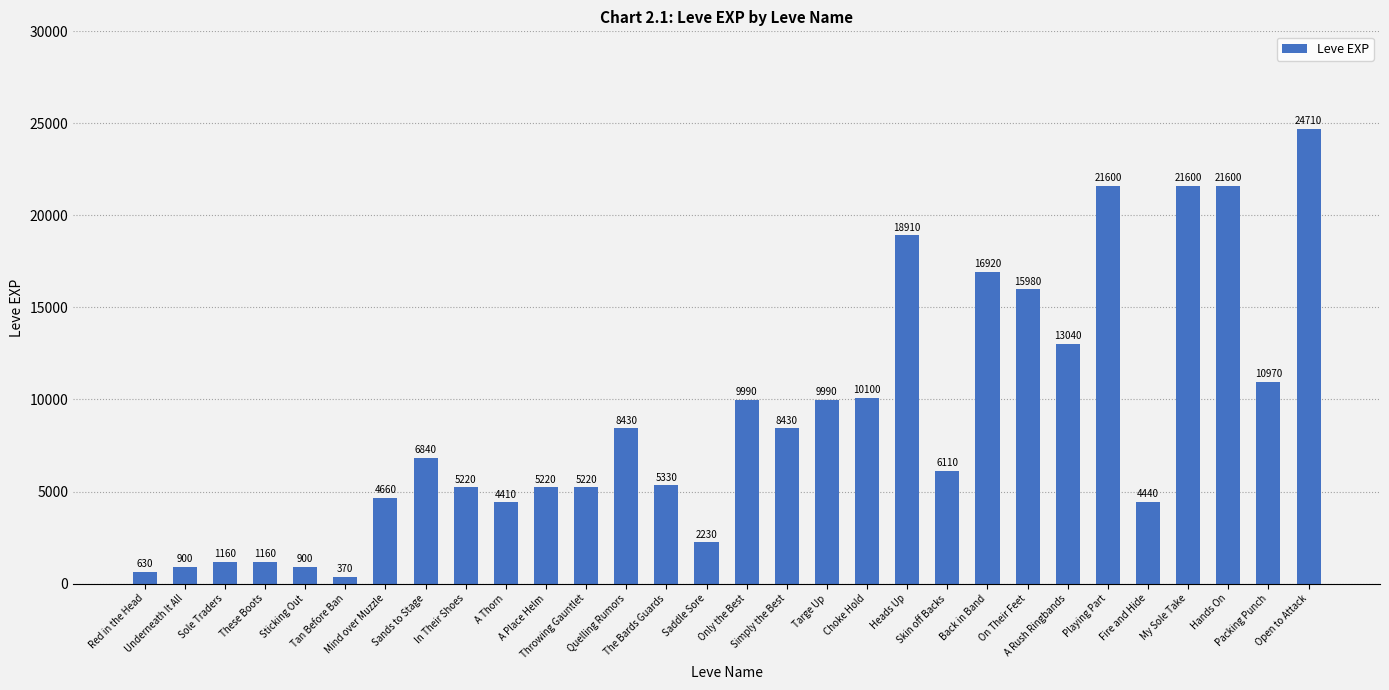

At which category does the chart reach its minimum across all series?

Tan Before Ban